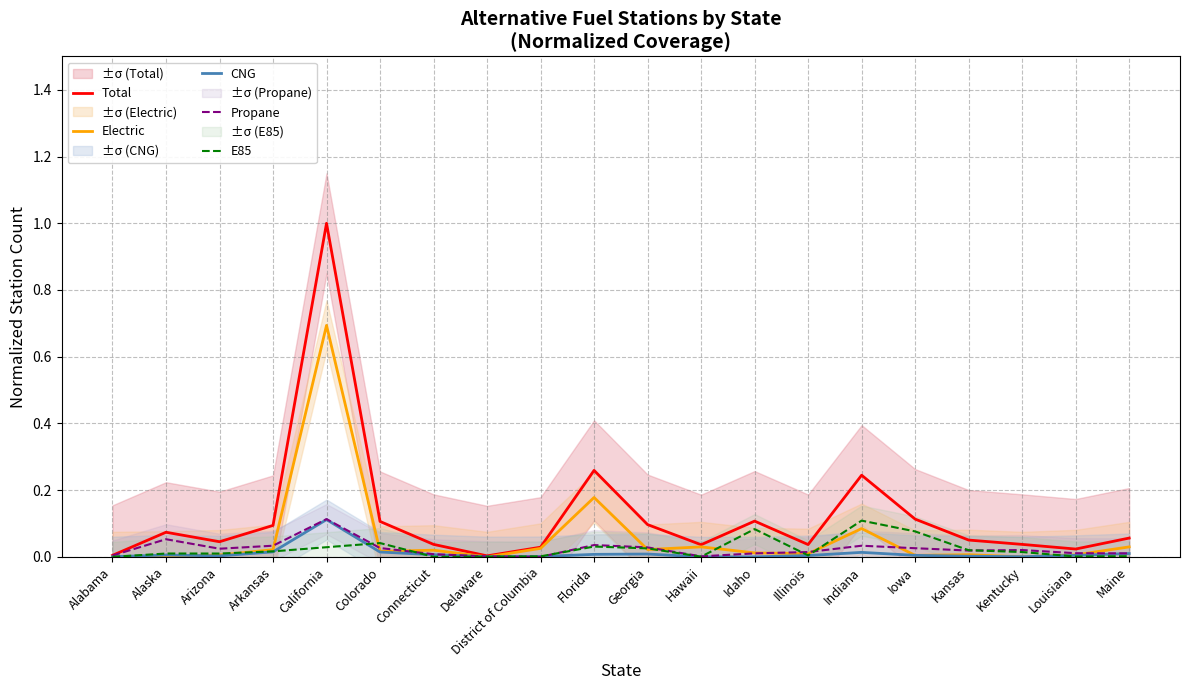

At Arizona, list the series in order from largest to smallest.

Total, Propane, E85, Electric, CNG